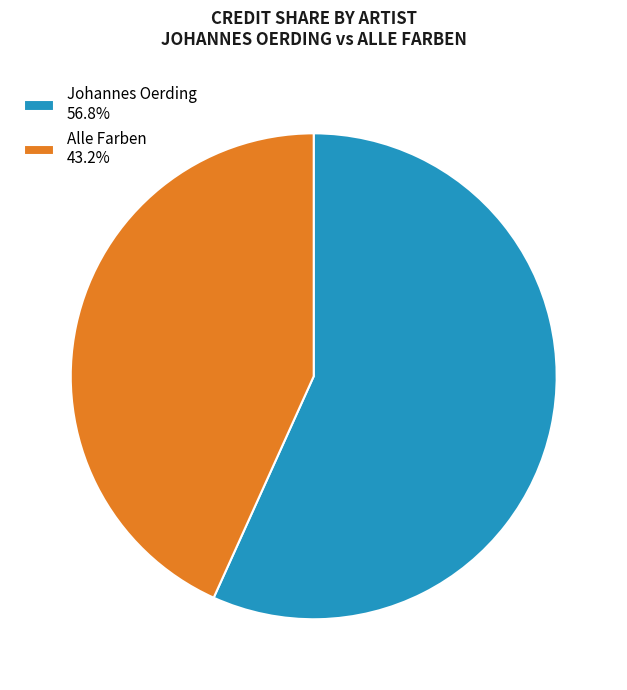

How many segments does this pie chart have?

2